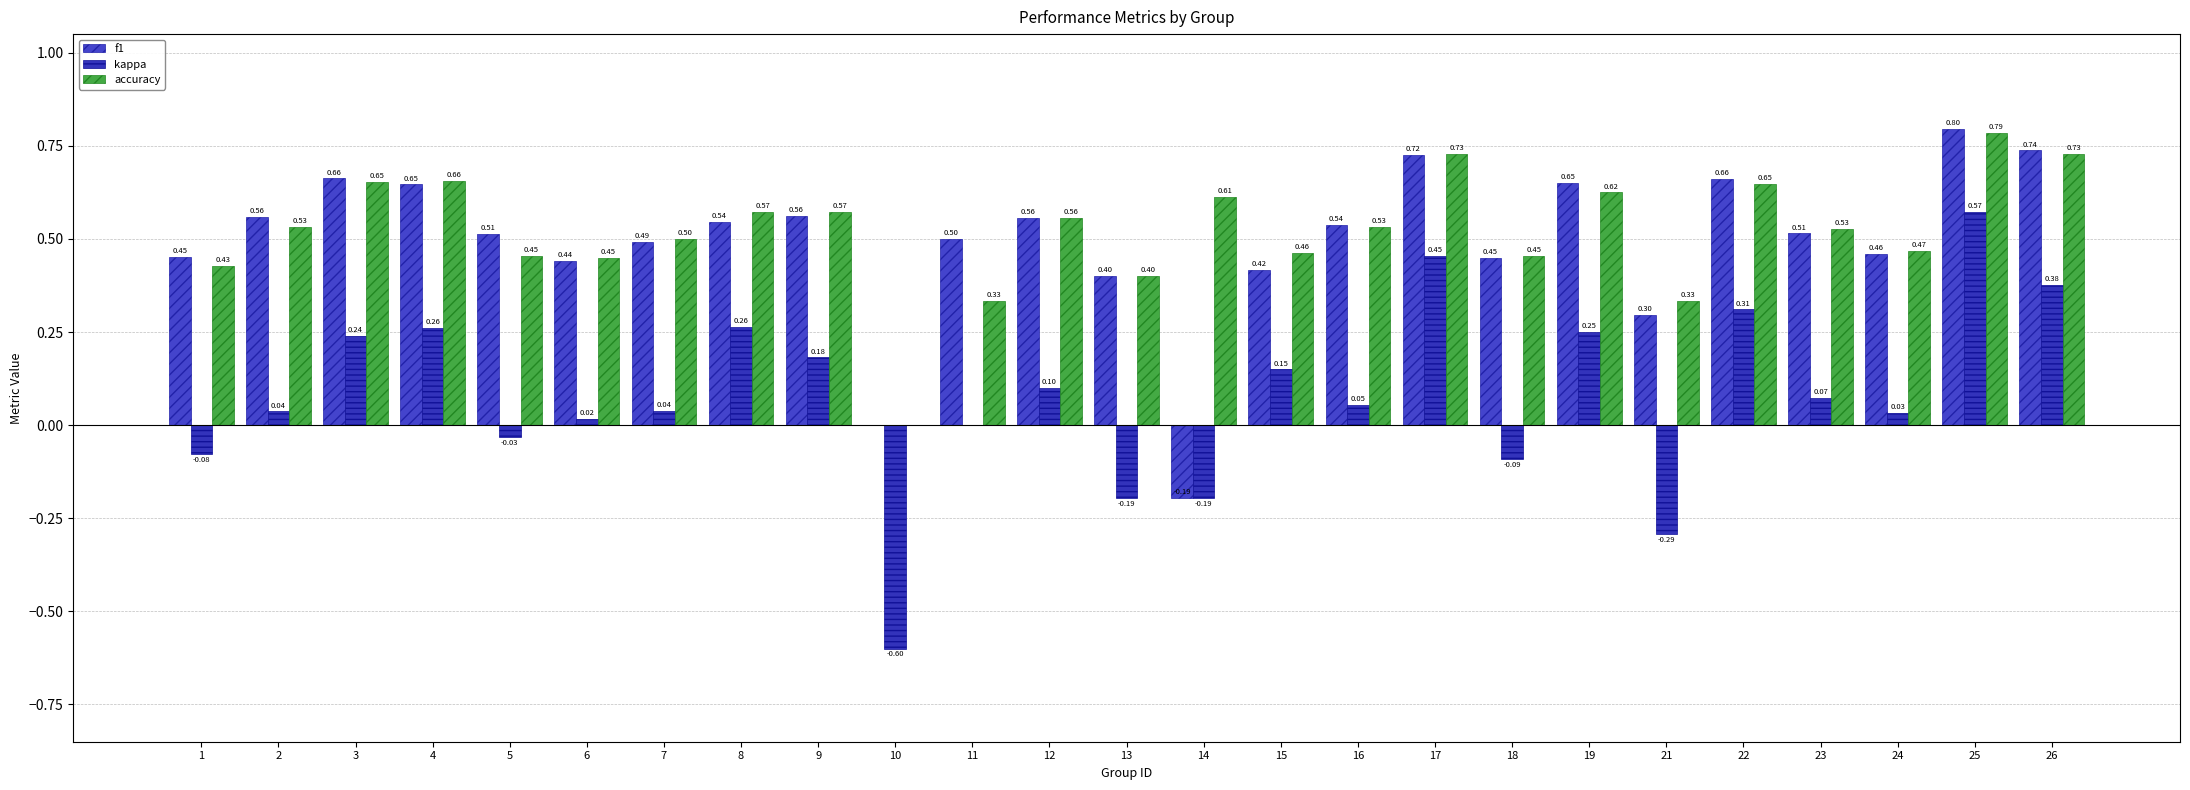

Which series has the widest spread of values?

kappa